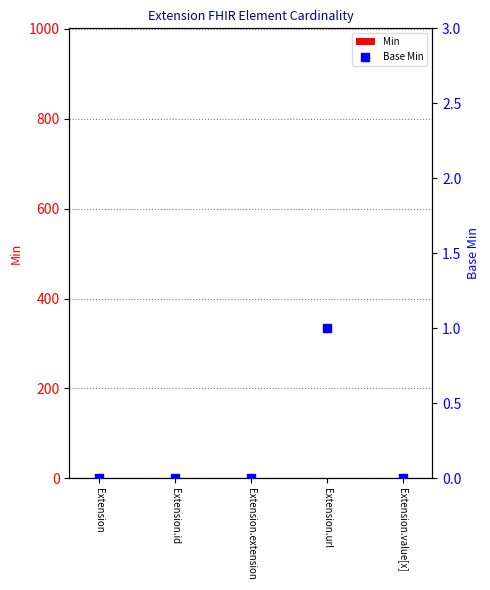

Which series reaches the maximum Y coordinate?

Min